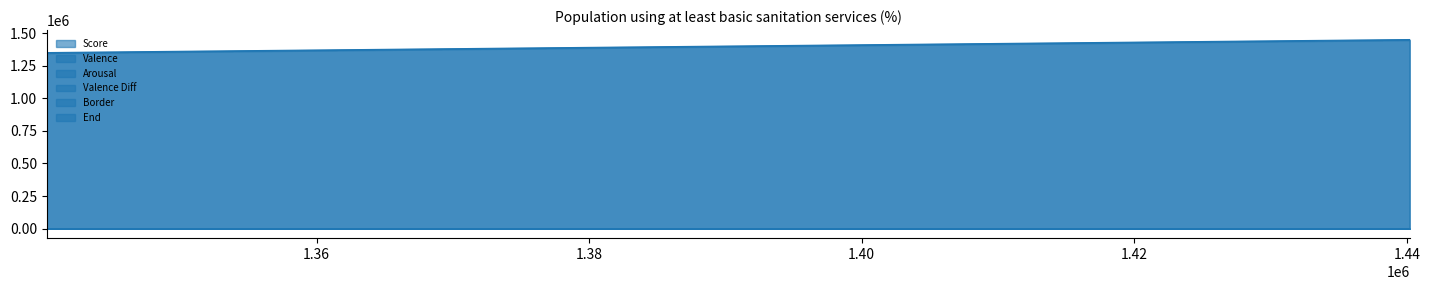

At which category does the chart reach its peak across all series?

1440209.01